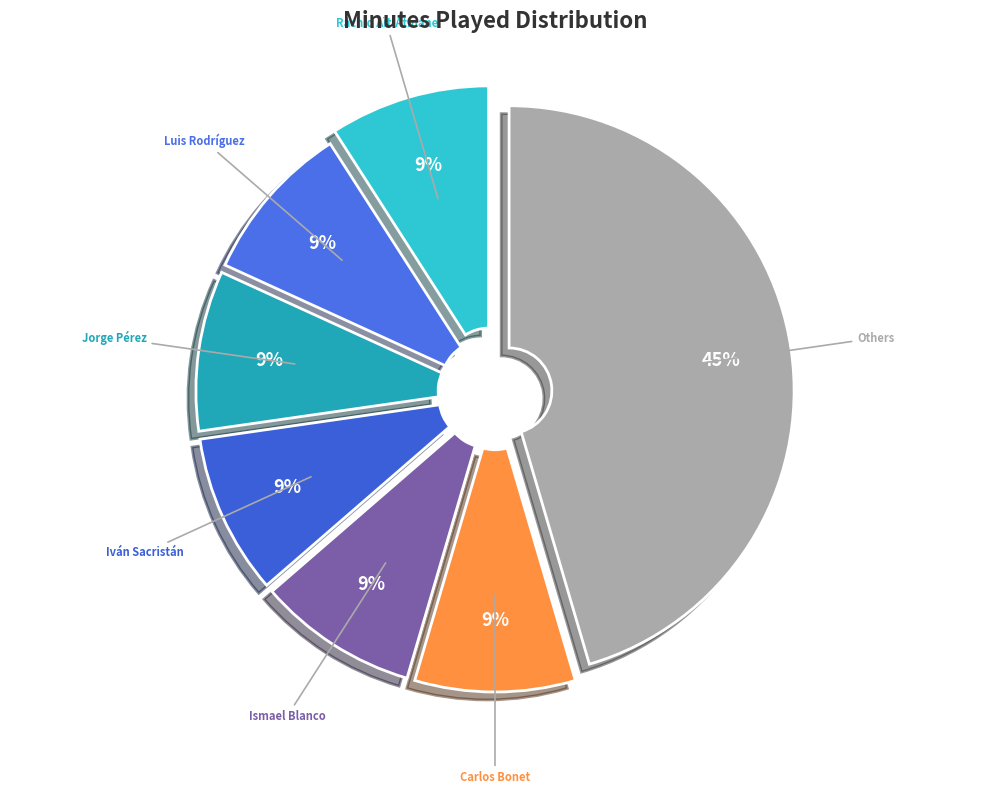

To the nearest percent, what percentage of the pie is Iván Sacristán?

9%